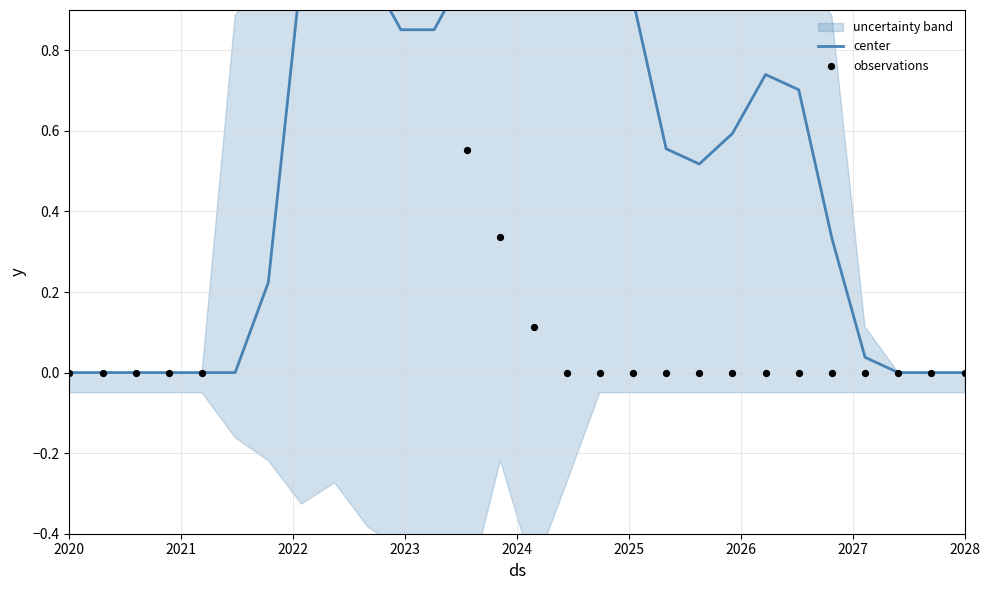

At how many categories does at least one series exceed 0?

20